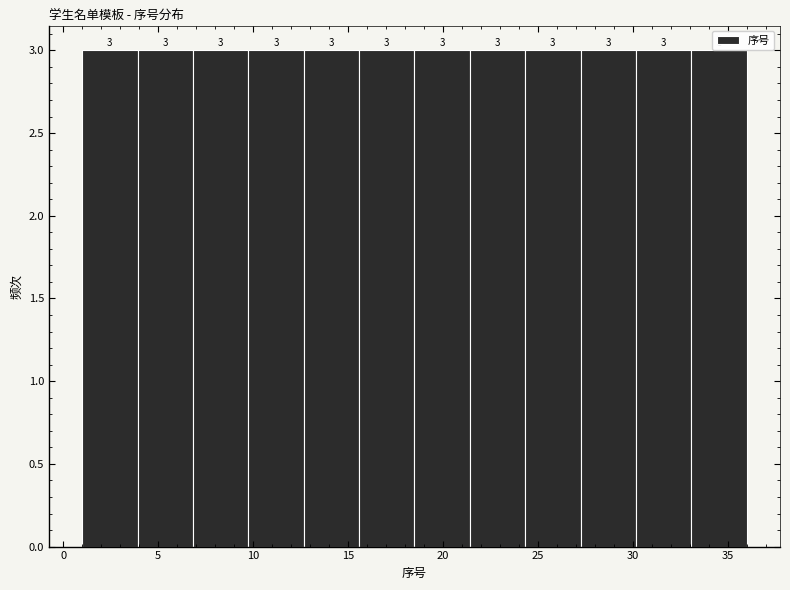

What is the height of the bar covering 7.0 to 10.0 on the x-axis? The bar edges are not printed on the chart, so give them approximately, as read against the axis.

3